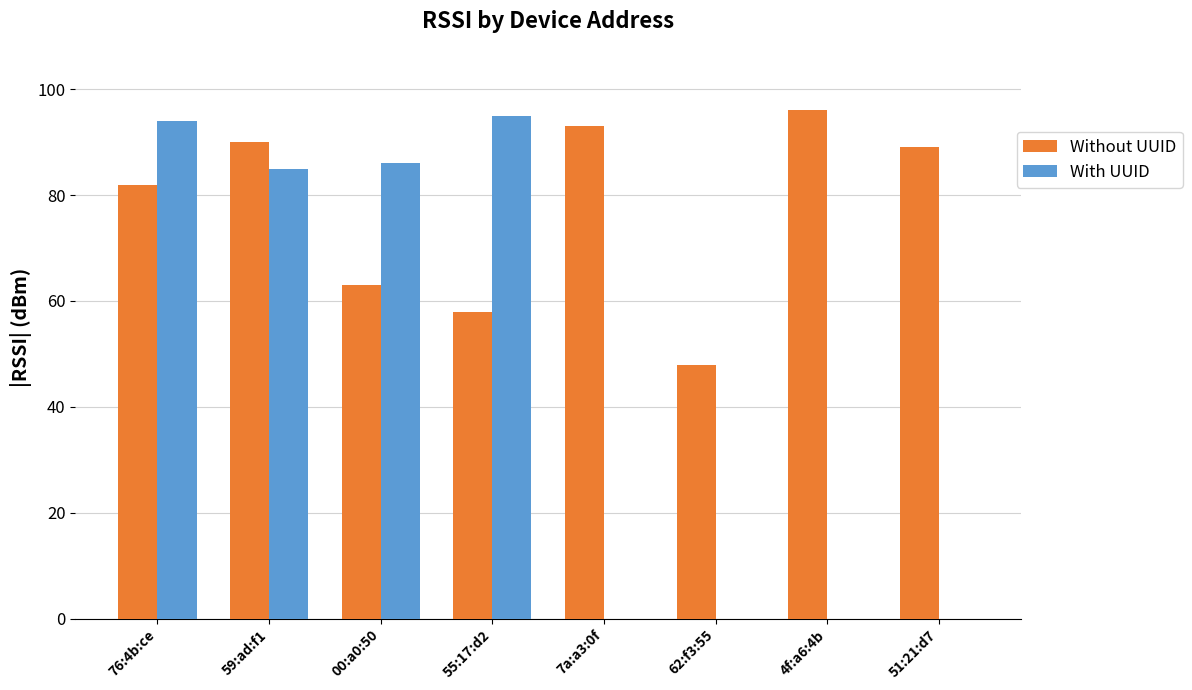

What is the highest value of the With UUID series?

95